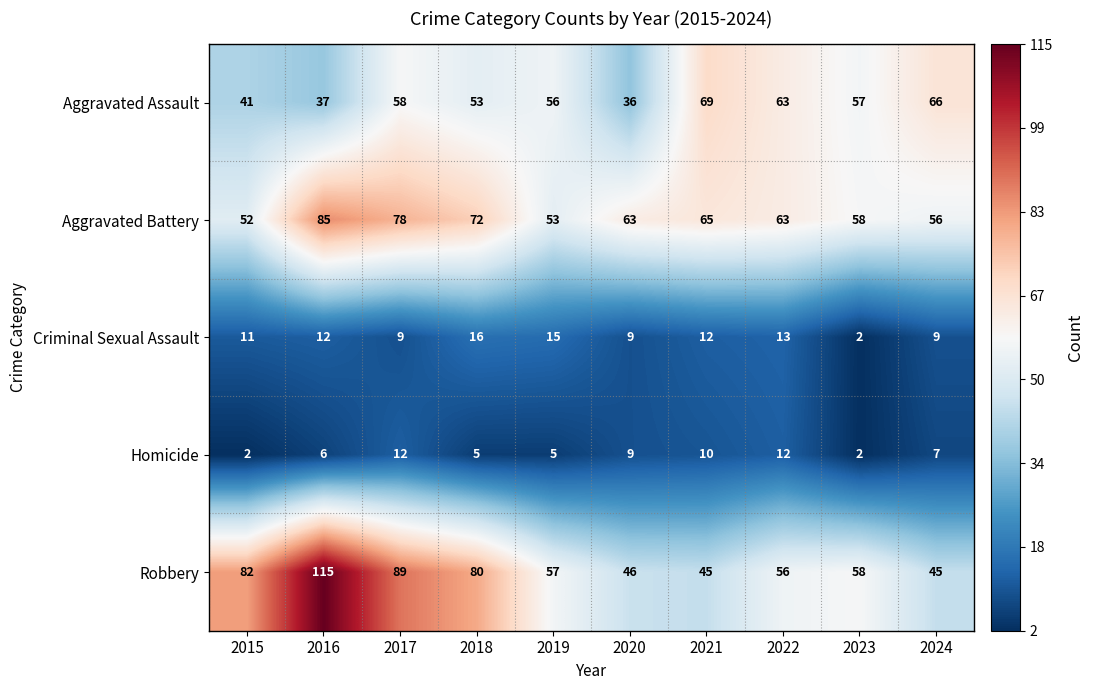

List the series in order of their peak value, lowest first.

Homicide, Criminal Sexual Assault, Aggravated Assault, Aggravated Battery, Robbery